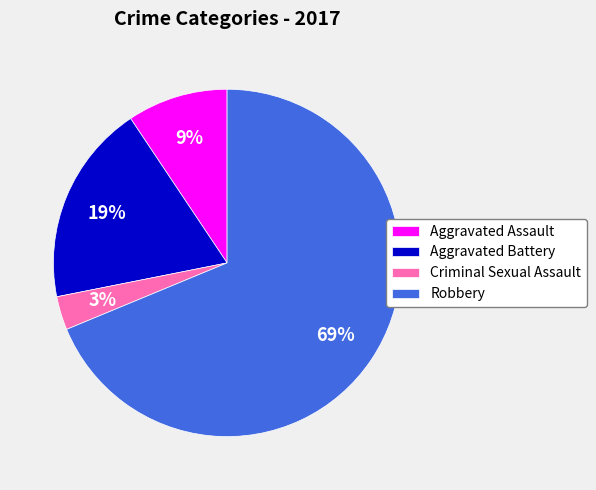

Is Criminal Sexual Assault the majority of the pie?

No